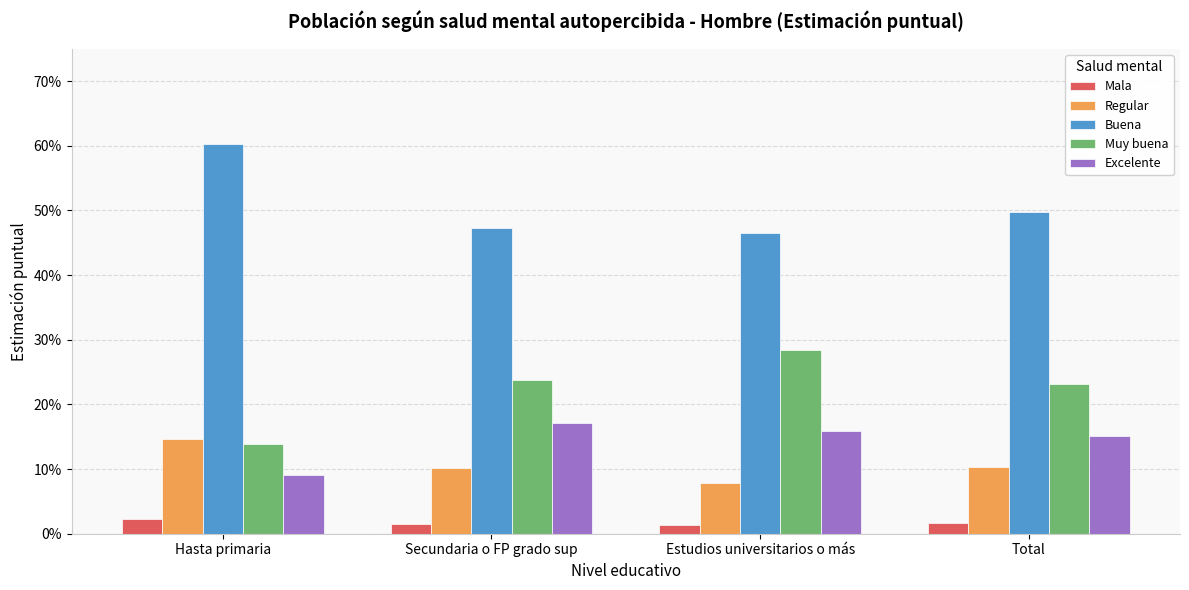

At which category does the chart reach its minimum across all series?

Estudios universitarios o más